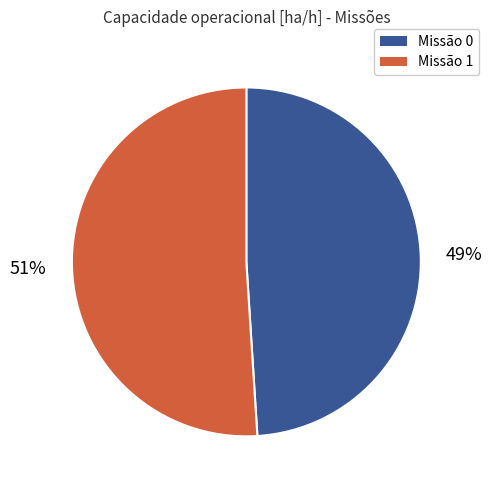

To the nearest percent, what is the difference between the largest and smallest slice percentages?

2%